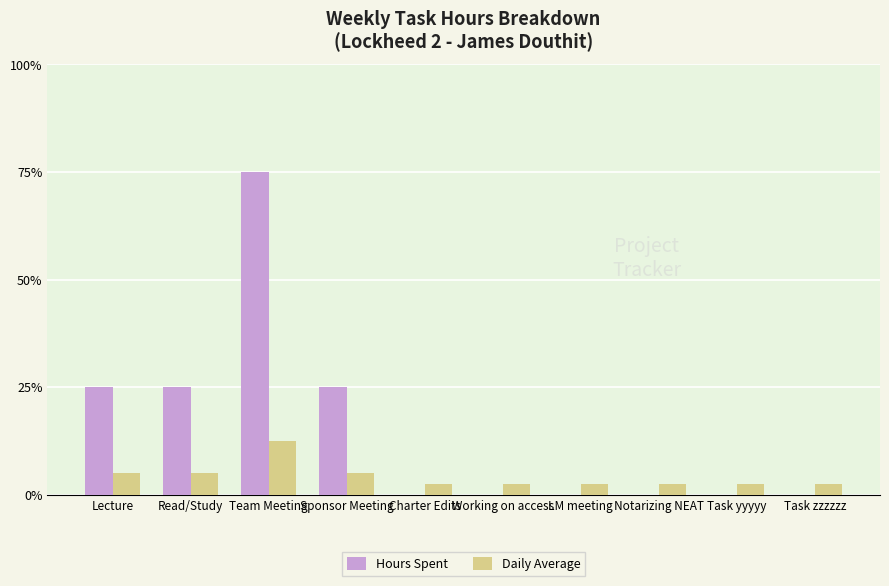

List the series in order of their peak value, highest first.

Hours Spent, Daily Average